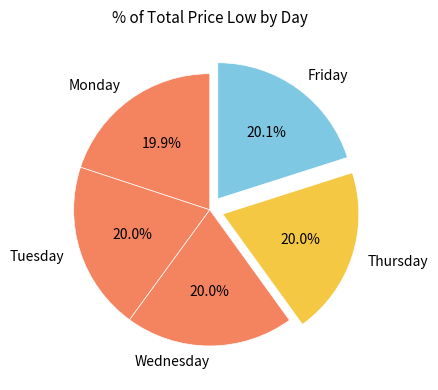

Is there any slice that represents more than half of the pie?

No